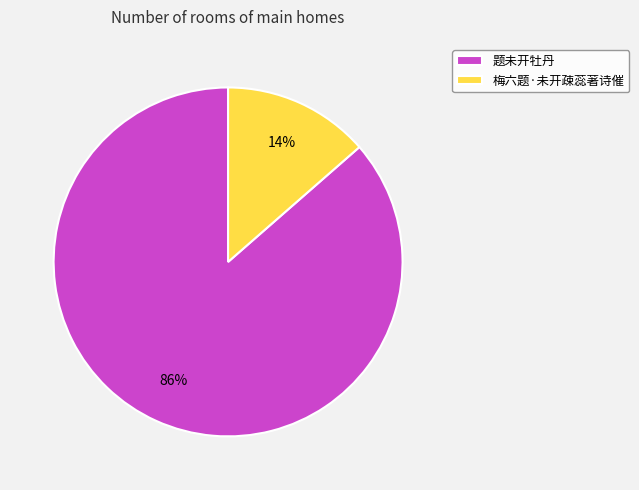

Approximately how many times larger is the value at 梅六题·未开疎蕊著诗催 compared to 题未开牡丹?

0.2